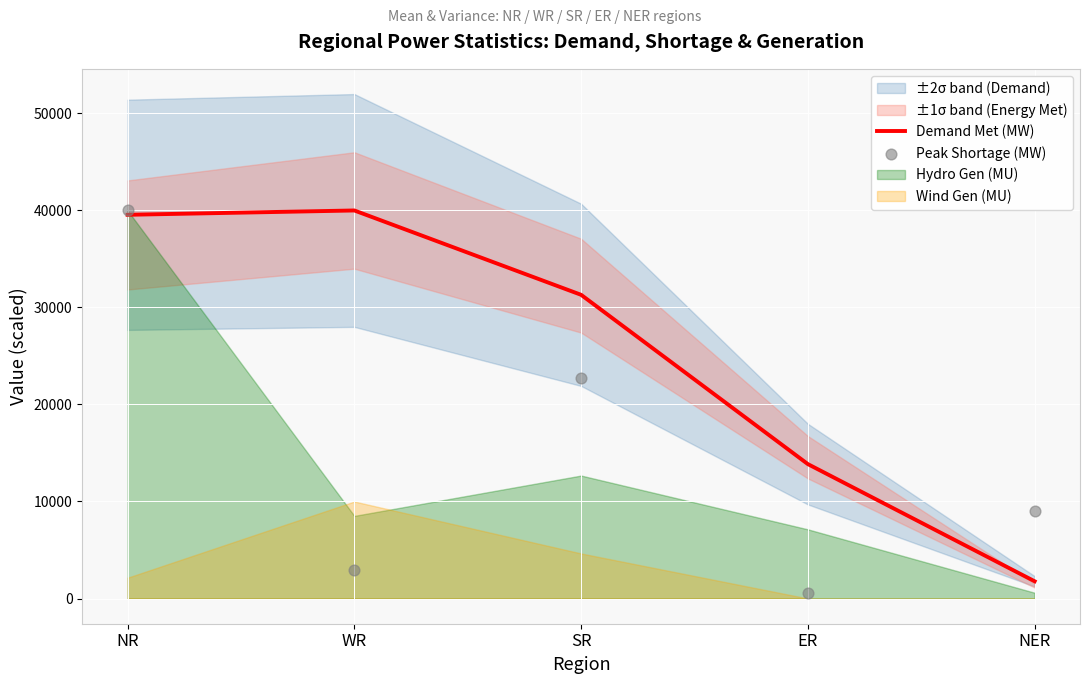

Which series has the largest total across all categories?

Demand Met (MW)